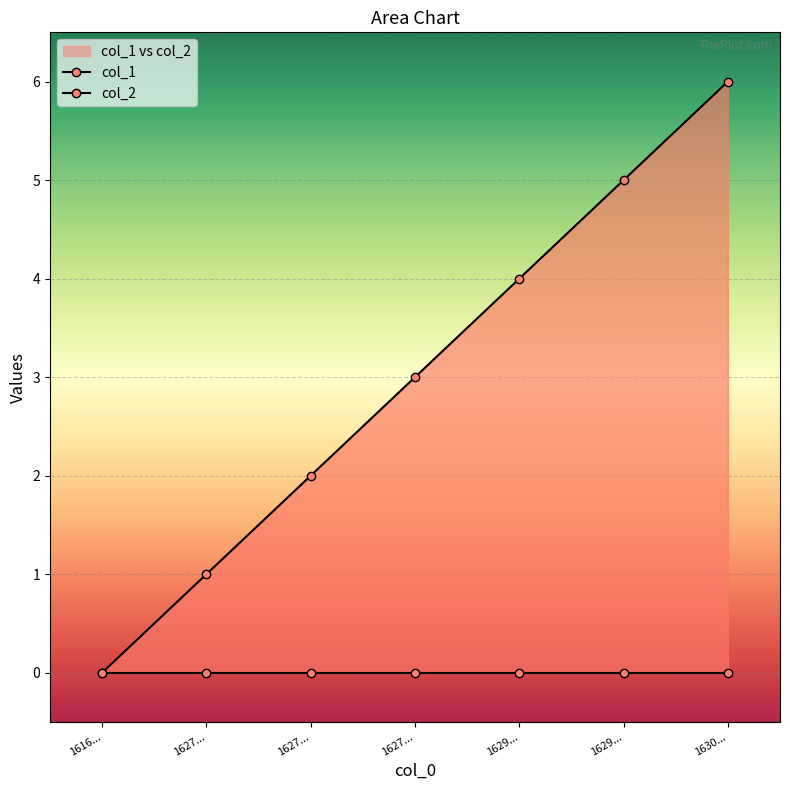

How many distinct data groups are displayed?

2